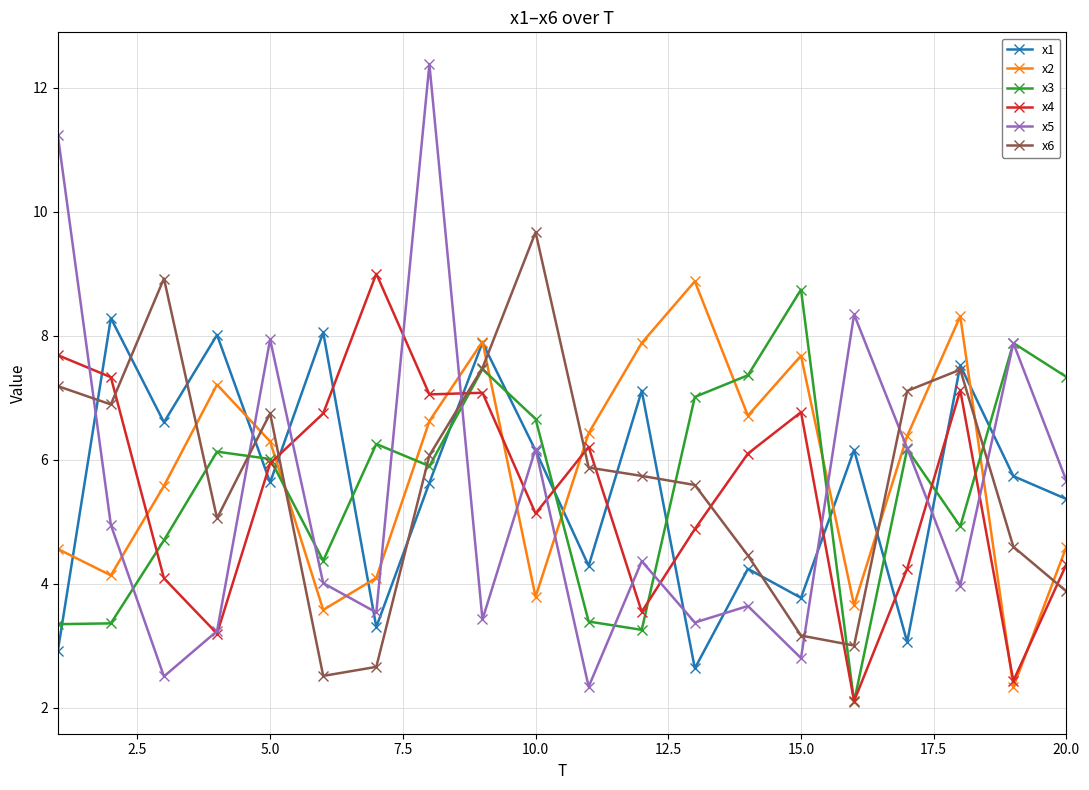

What is the average value of the x3 series?

5.6